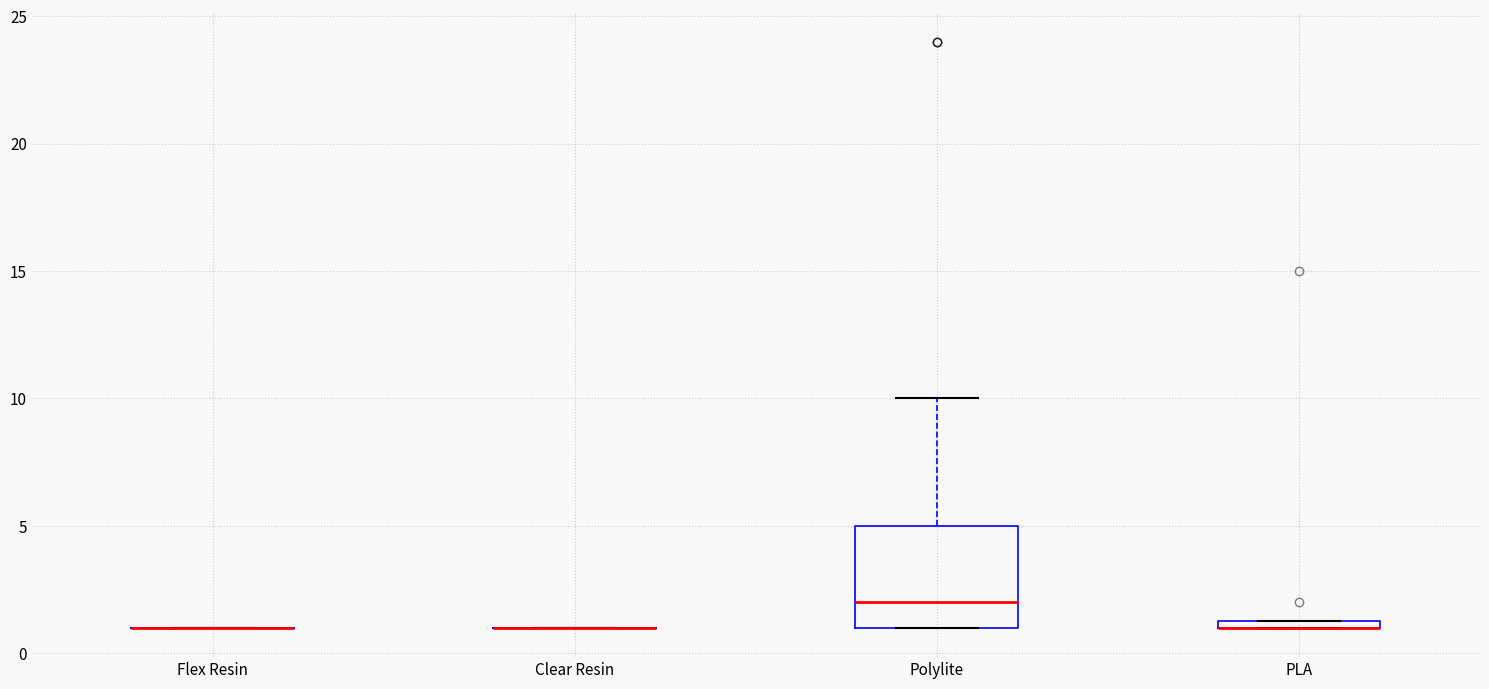

Comparing the boxes themselves (not the whiskers), which one is the tallest?

Polylite